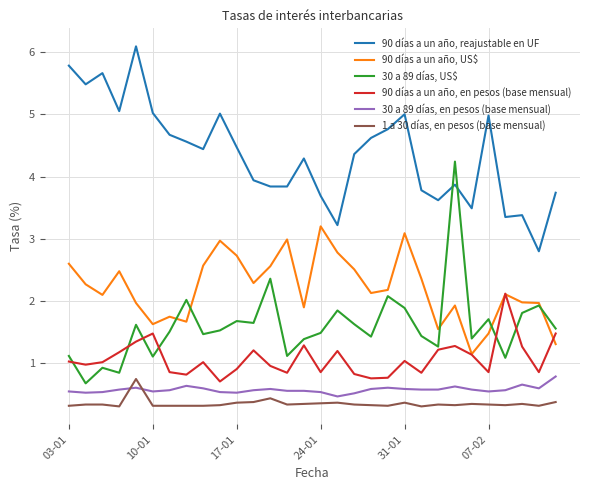

Which series has the largest total across all categories?

90 días a un año, reajustable en UF